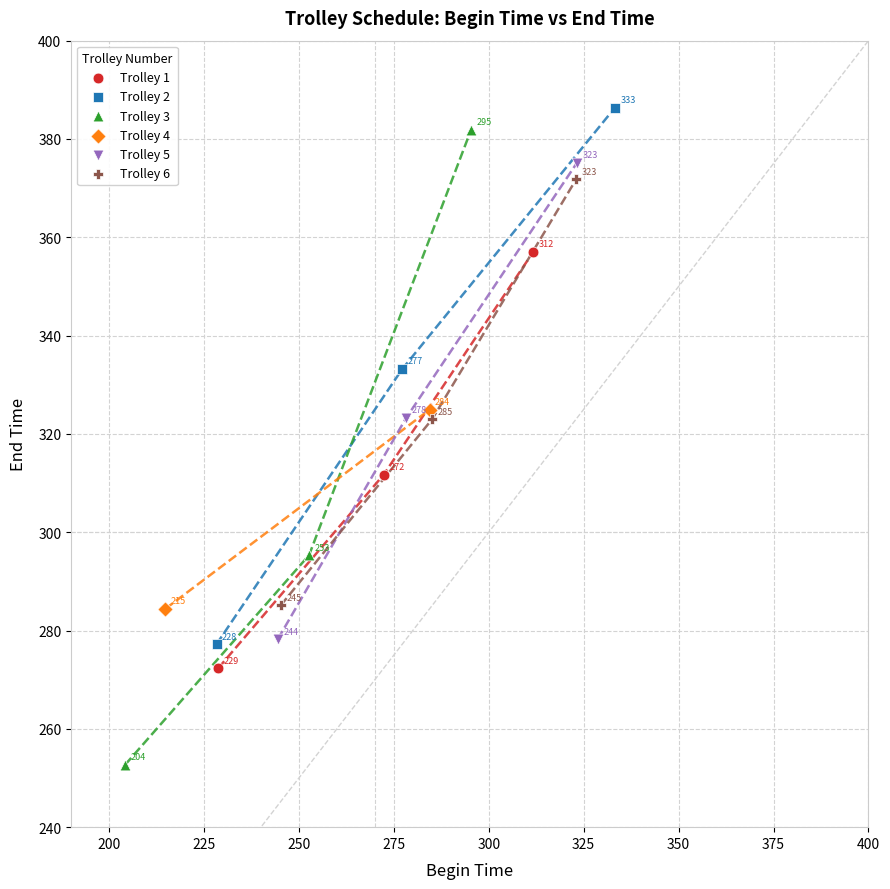

Which series has the largest Y range (max minus min)?

Trolley 3